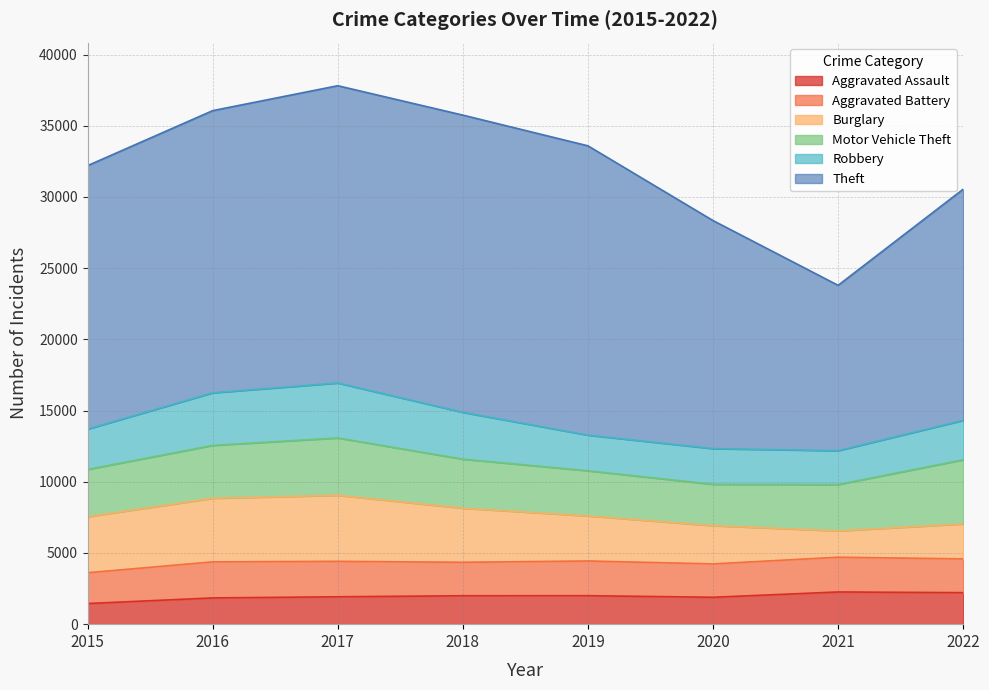

At which label does Aggravated Battery first exceed 2437?

2016